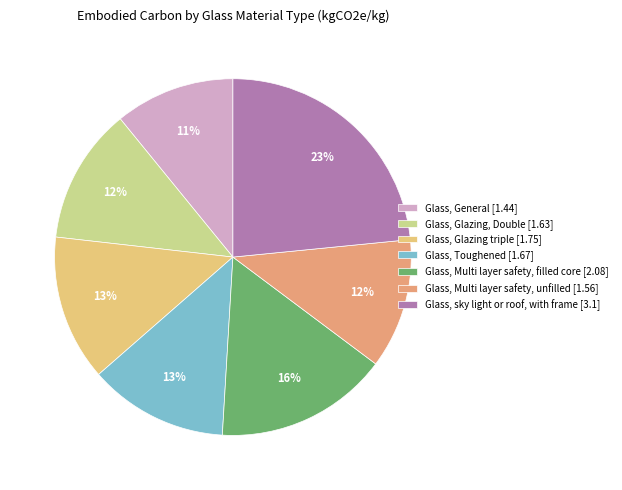

True or false: Glass, General accounts for 2% of the total.

False